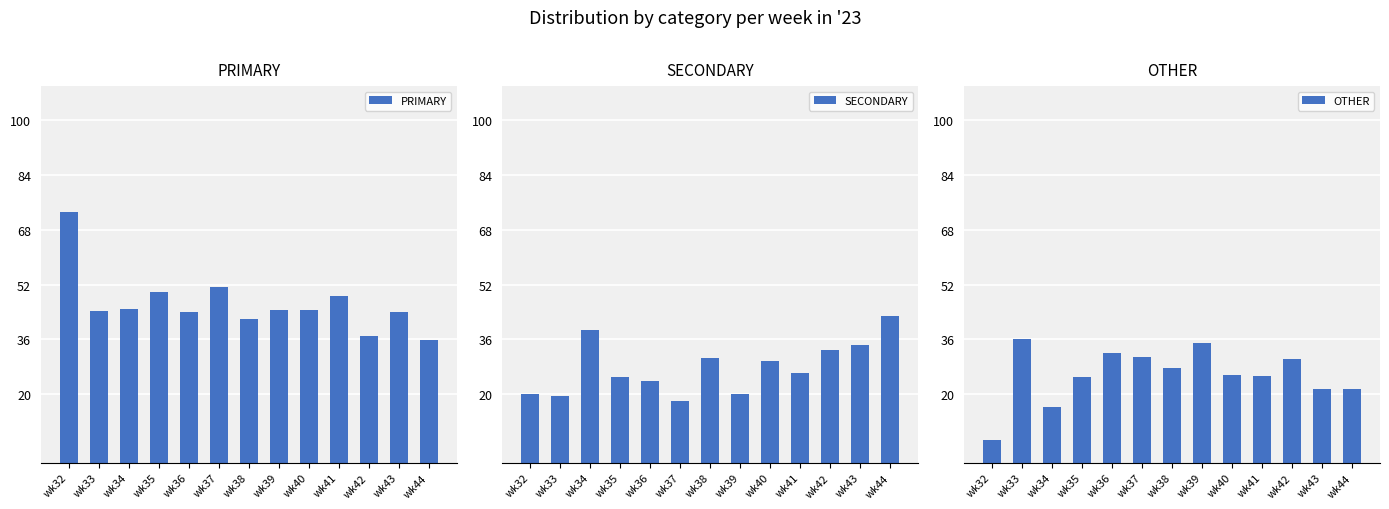

What is the total value across all series at wk34?

100.0